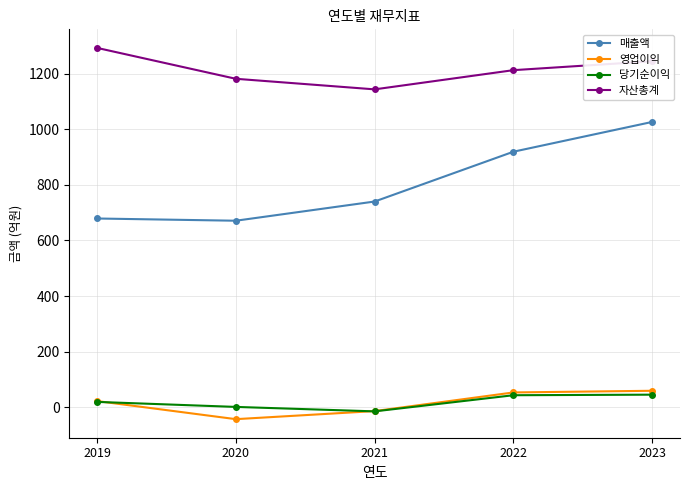

What is the value of the 매출액 point at the 2nd from the left?

671